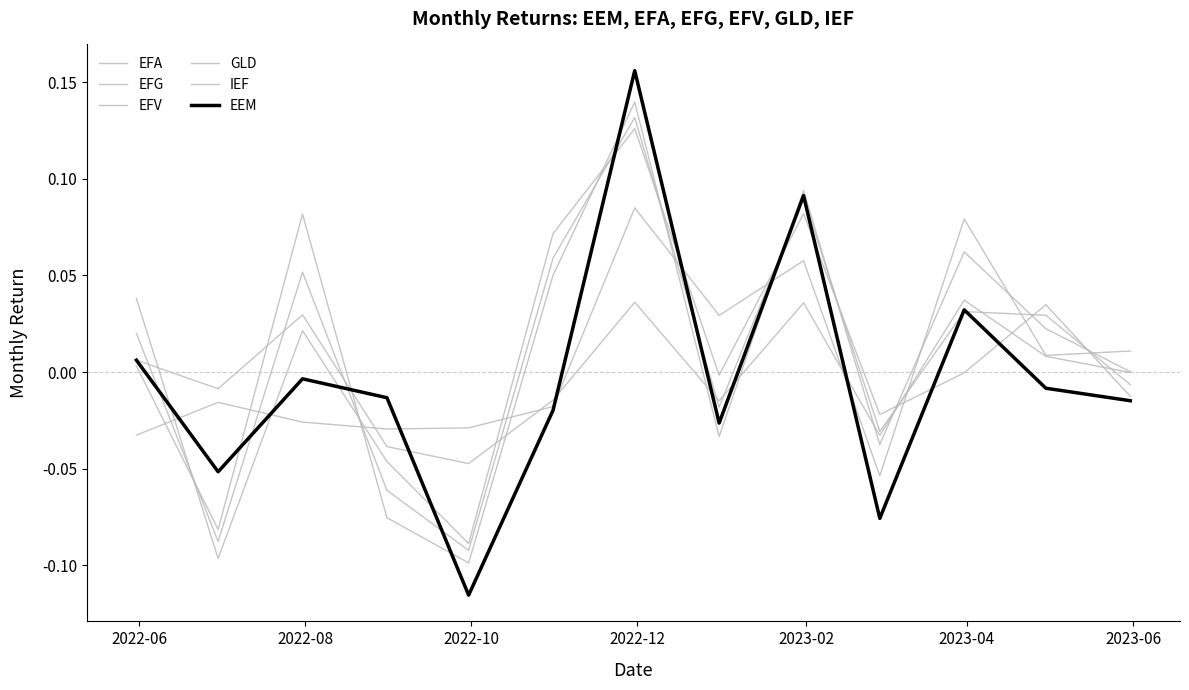

Between which two adjacent categories do EFV and GLD first intersect?

2022-06 and 2022-08